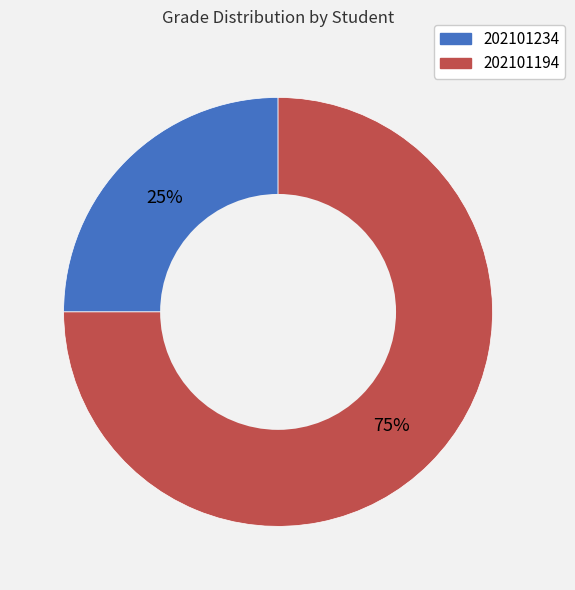

To the nearest percent, what portion does 202101194 represent?

75%